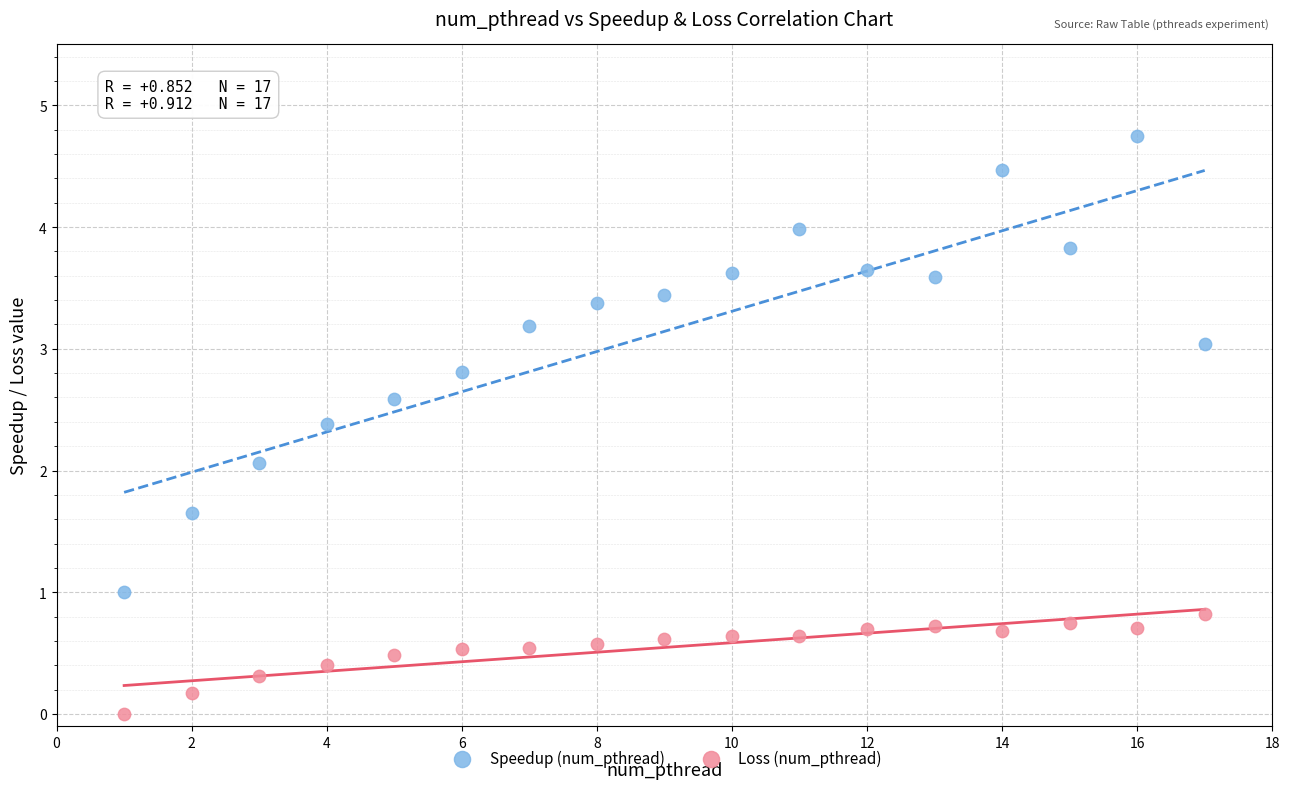

Which series has the widest spread of Y values?

Speedup (num_pthread)